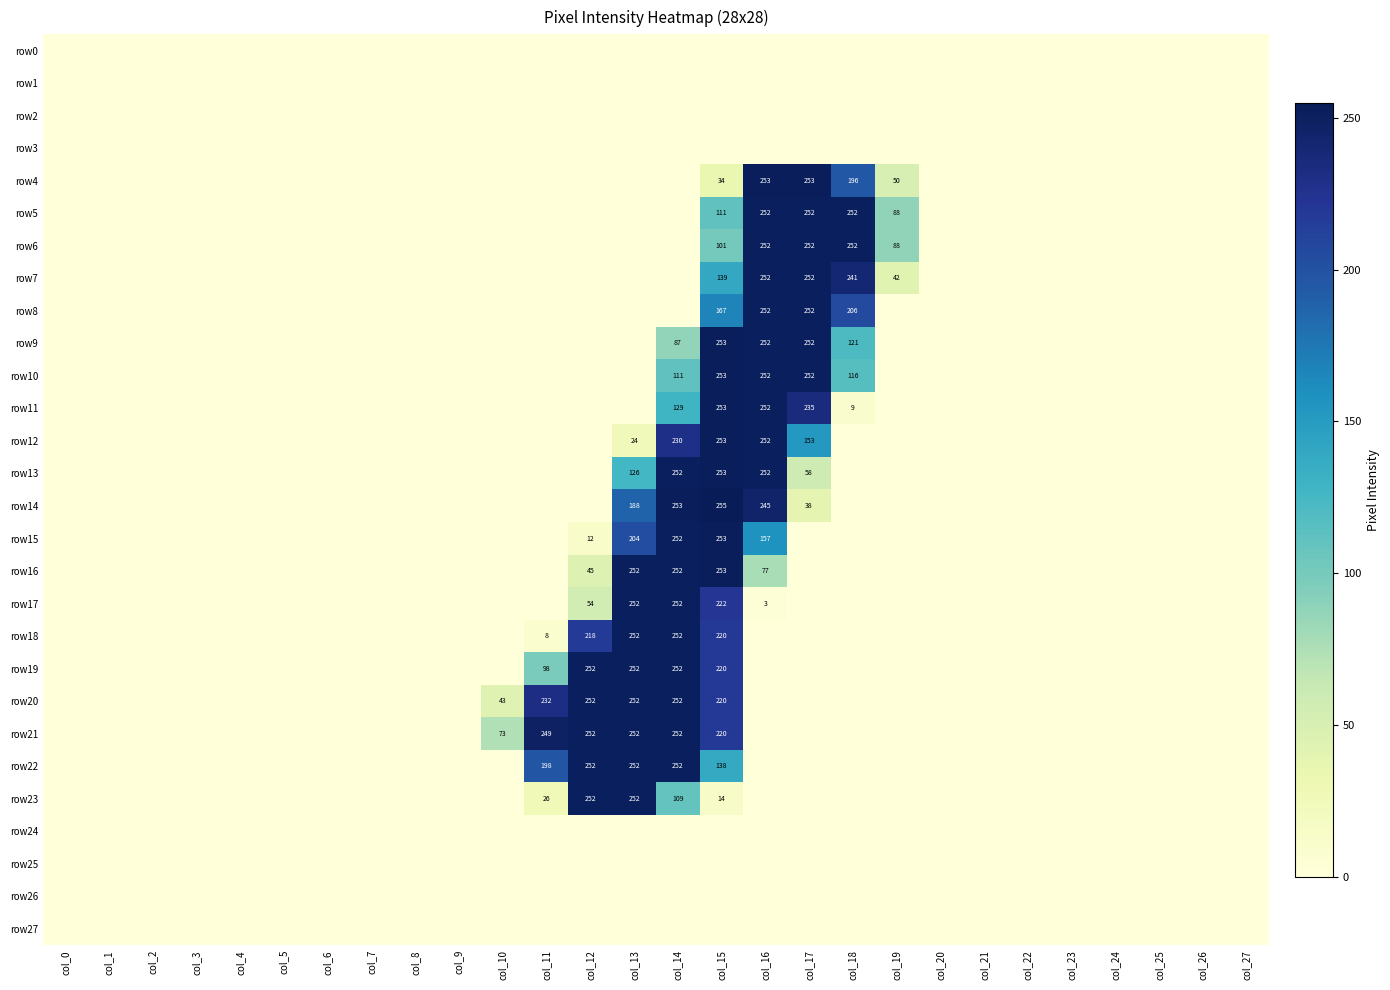

At which category does the chart reach its minimum across all series?

col_0